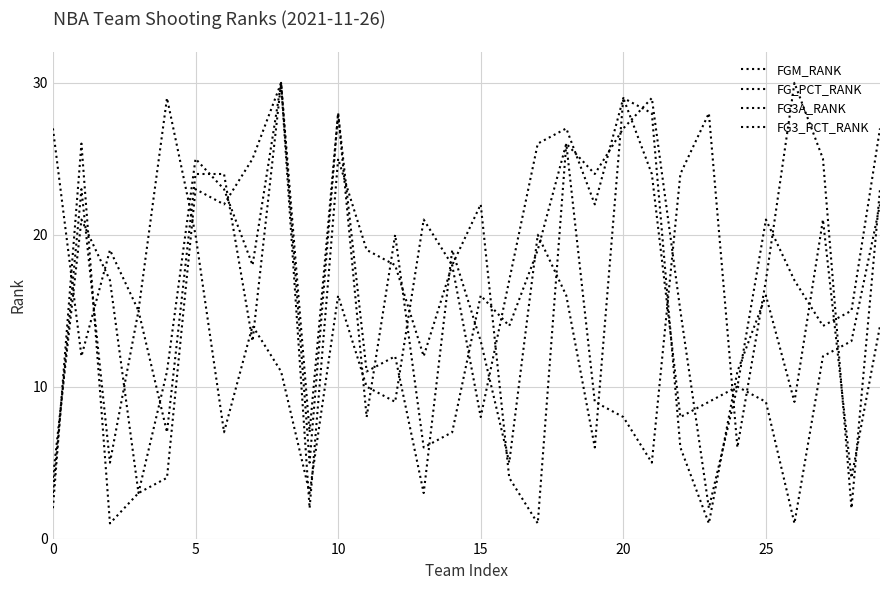

Does the chart have visible grid lines?

Yes